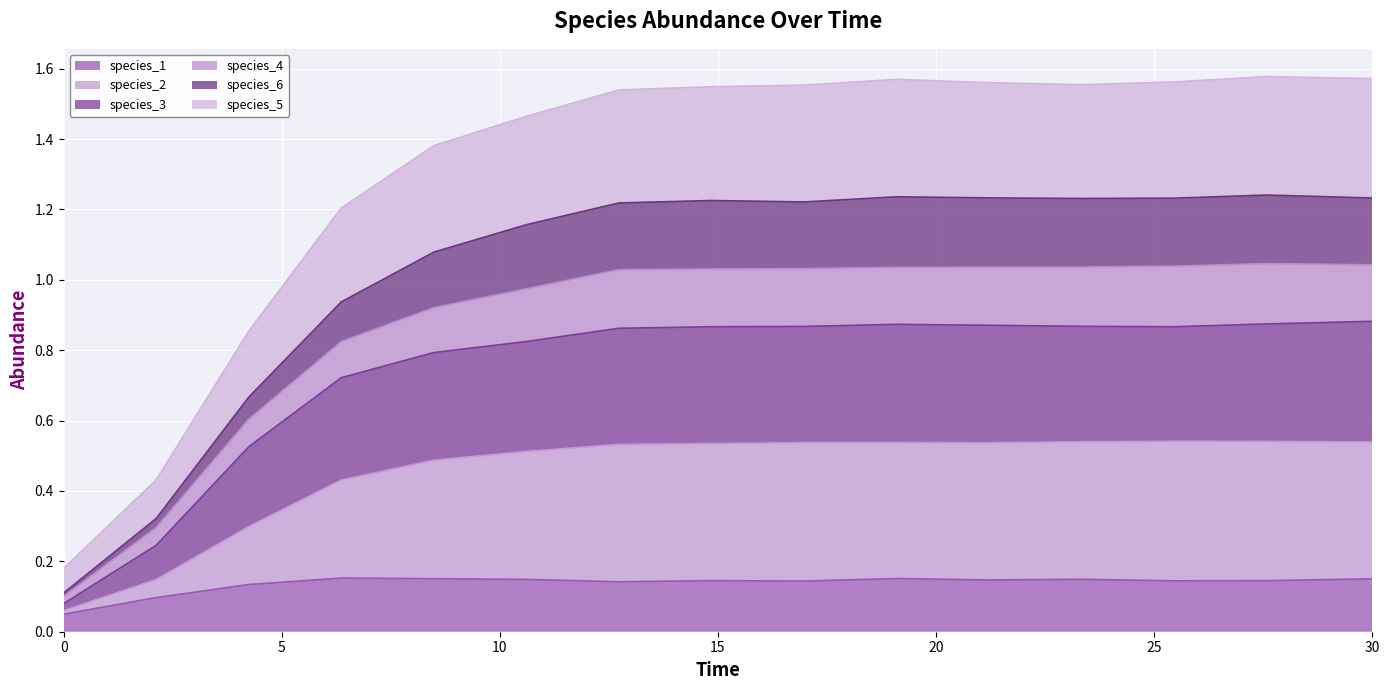

Does the chart display data point markers on the line(s)?

No